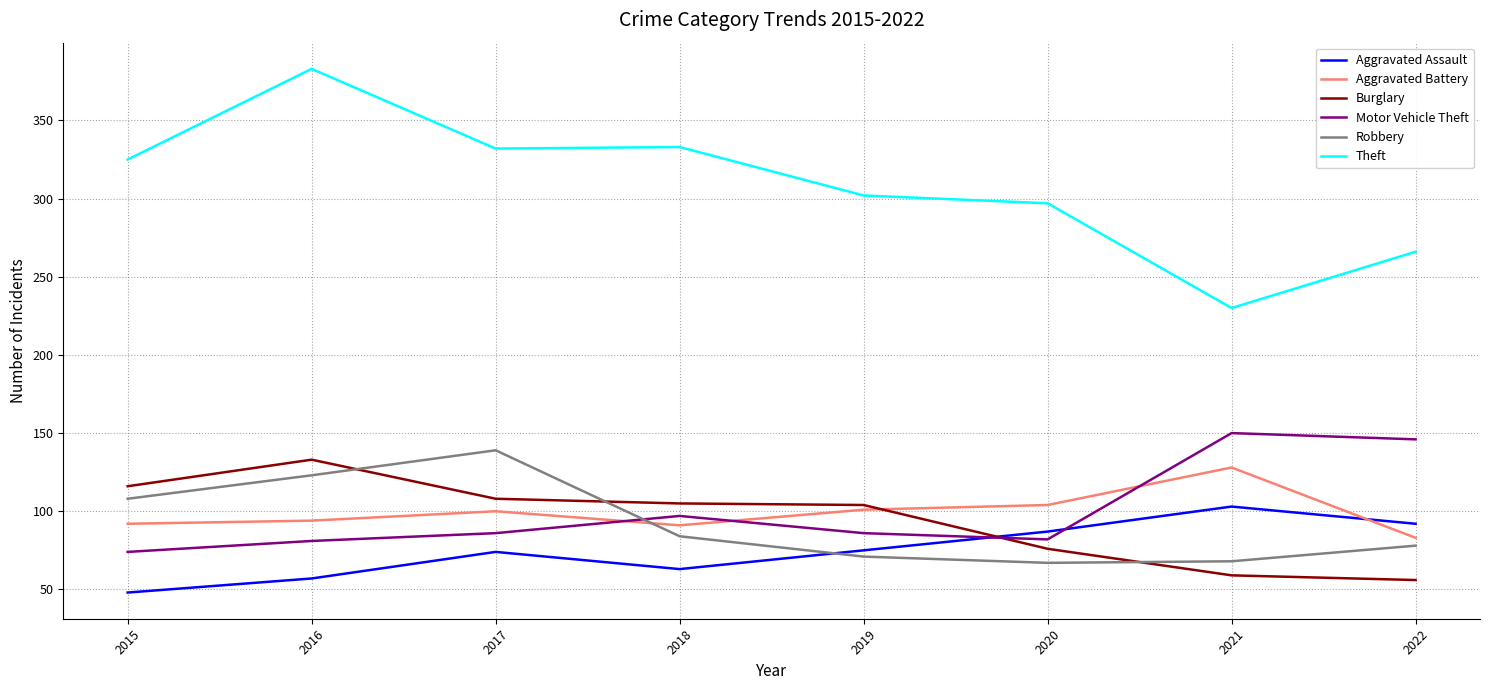

What value does the Aggravated Battery series have at 2015?

92